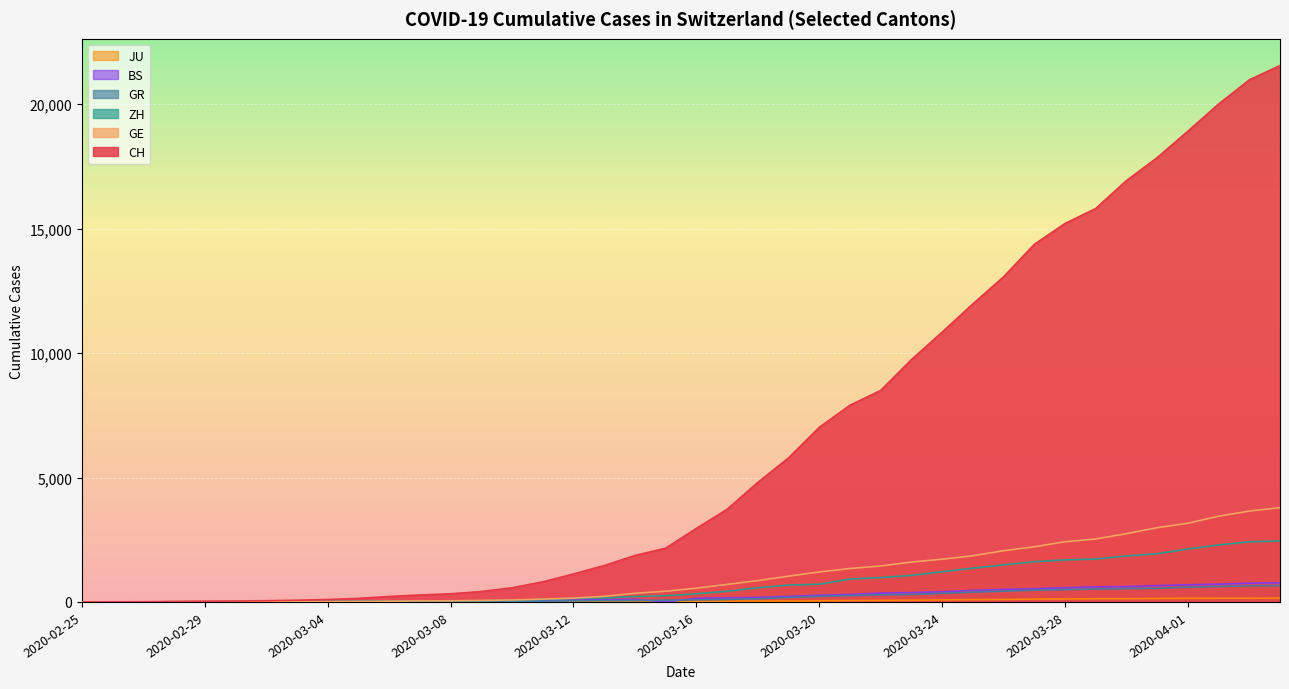

True or false: GE and JU cross at least once.

False